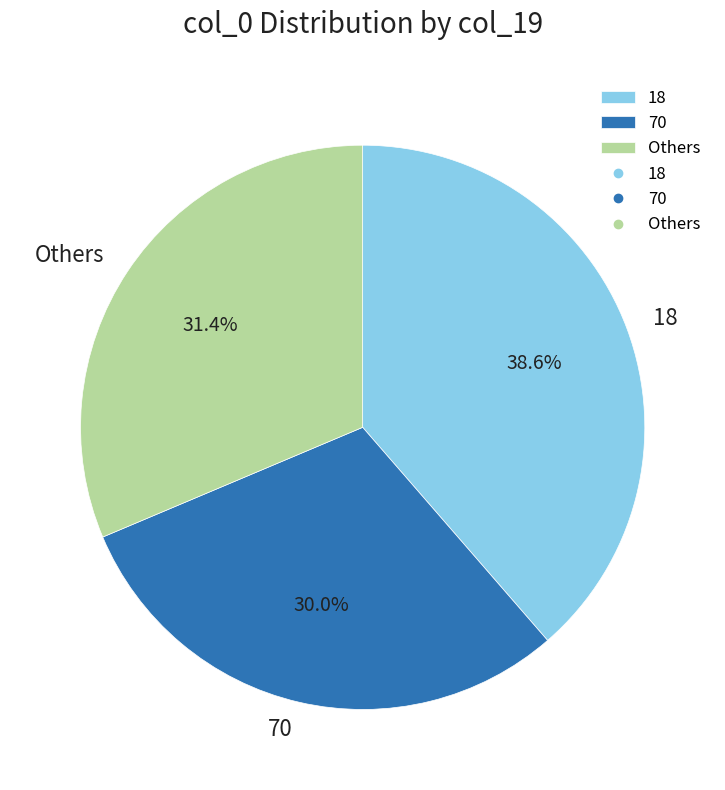

Does 18 represent more than half of the total?

No